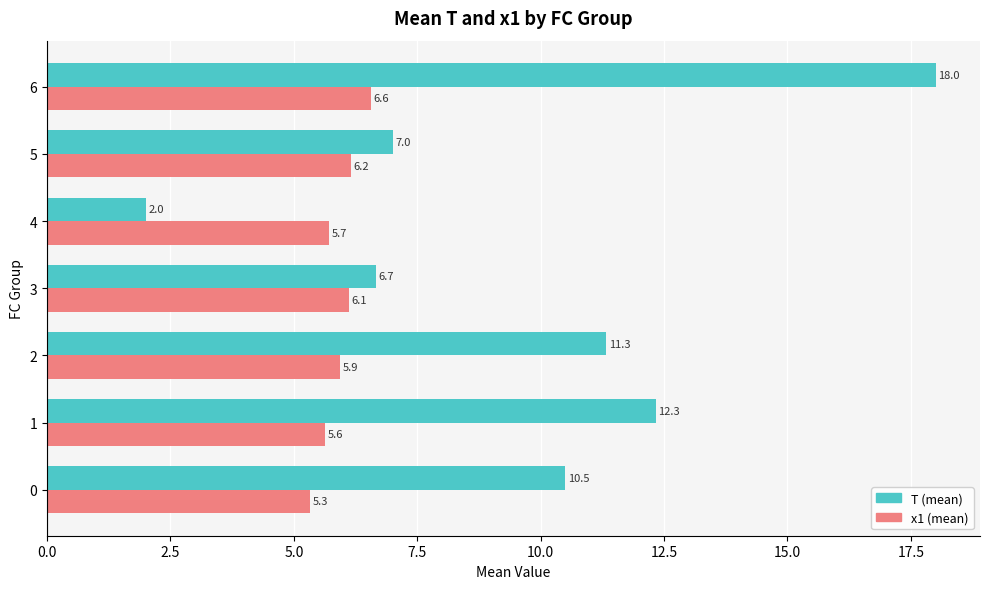

What is the maximum value for x1 (mean)?

6.6